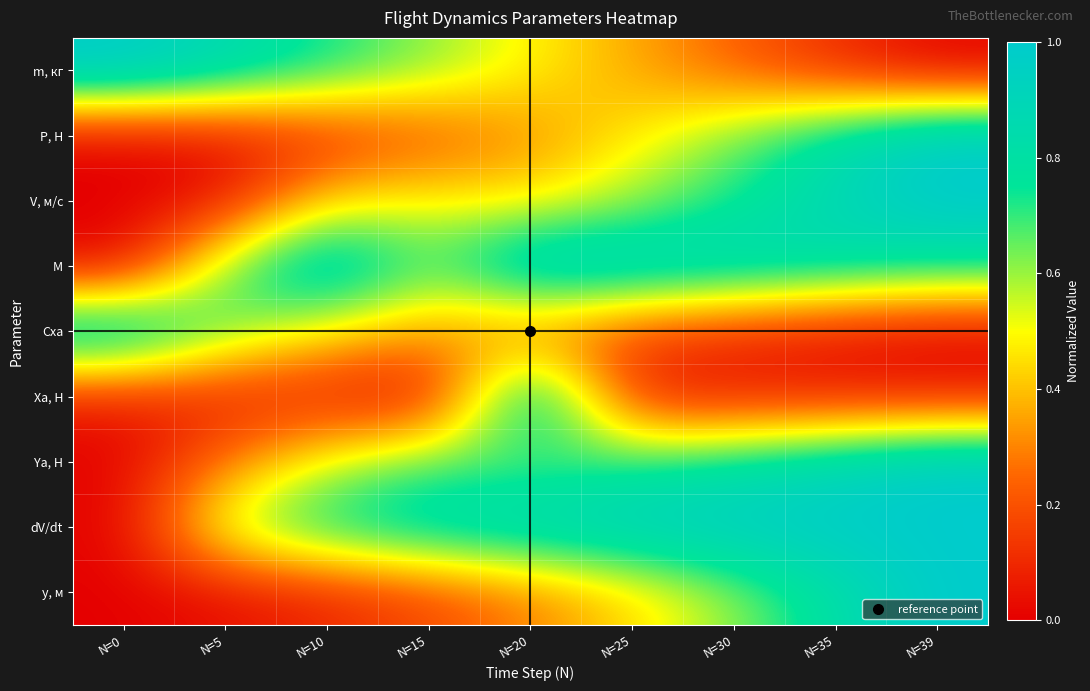

What is the maximum value shown in the chart?

1.0